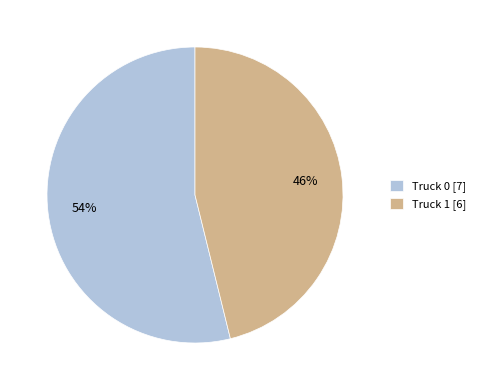

What is the ratio of the value at Truck 0 to the value at Truck 1?

1.2